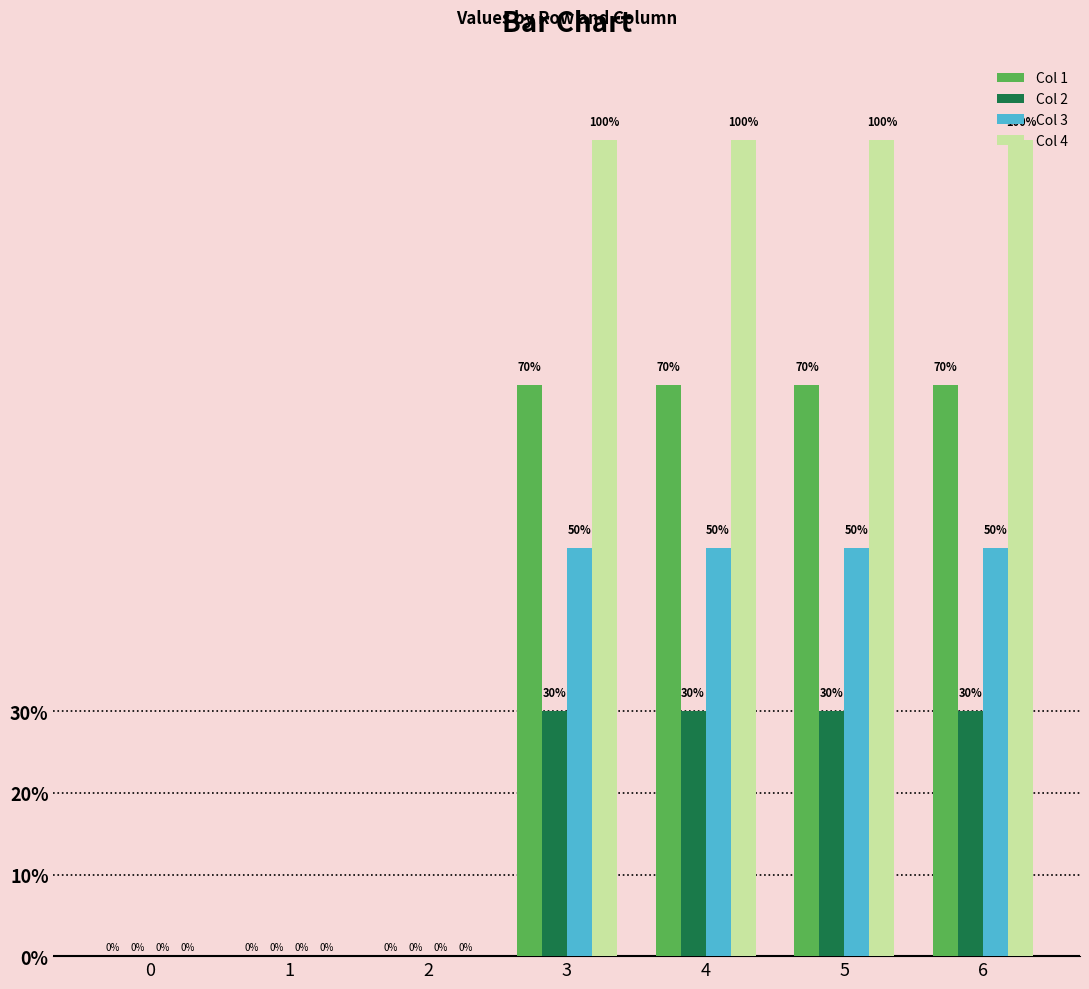

What is the sum of all Col 1 values?

280